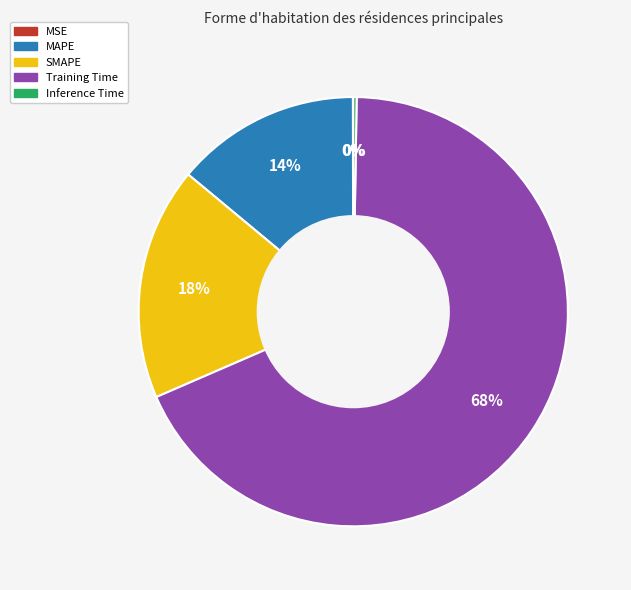

To the nearest percent, what portion does SMAPE represent?

18%